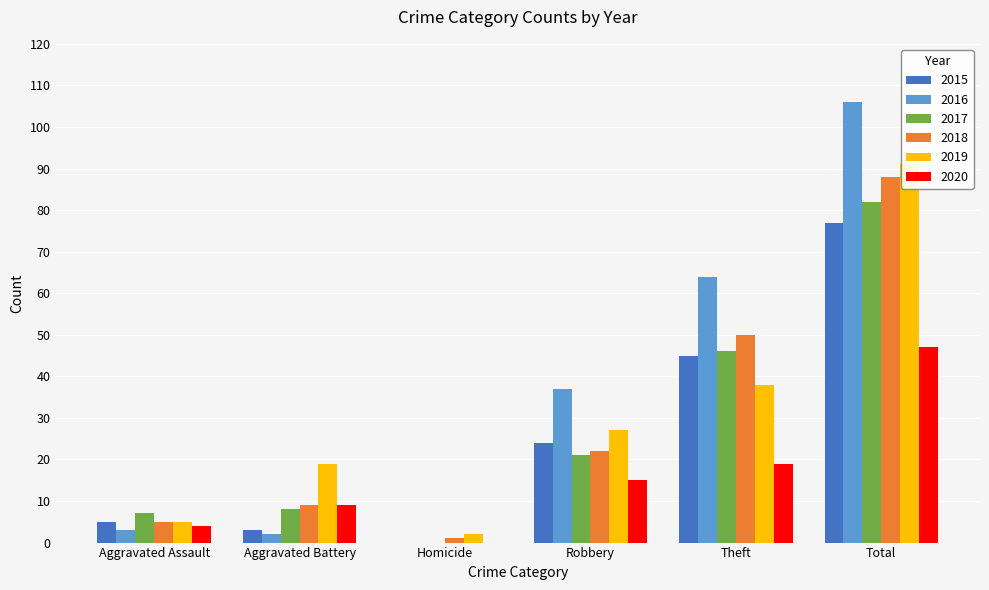

Which series has the widest spread of values?

2016